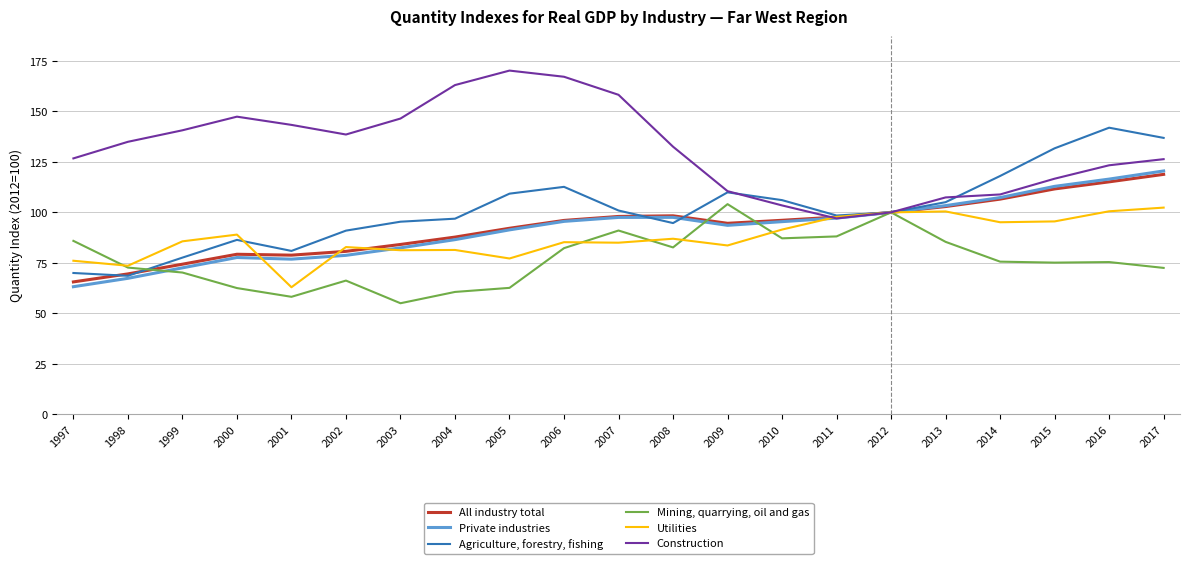

What is the approximate value of Private industries at 2011?

97.2